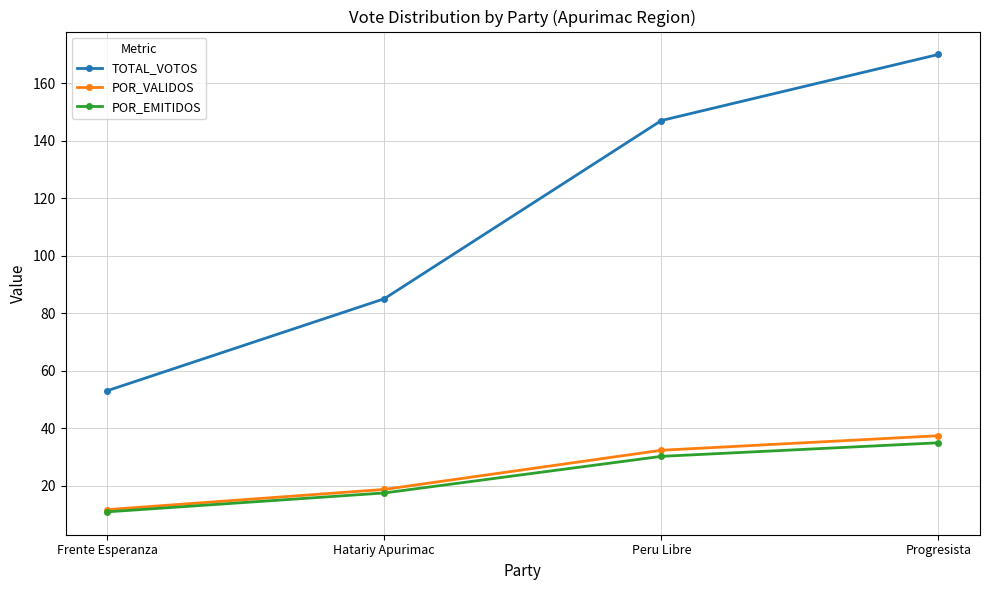

Reading right to left, extract all data points from this chart.

TOTAL_VOTOS: 170.0	147.0	85.0	53.0
POR_VALIDOS: 37.4	32.3	18.7	11.6
POR_EMITIDOS: 34.9	30.2	17.5	10.9